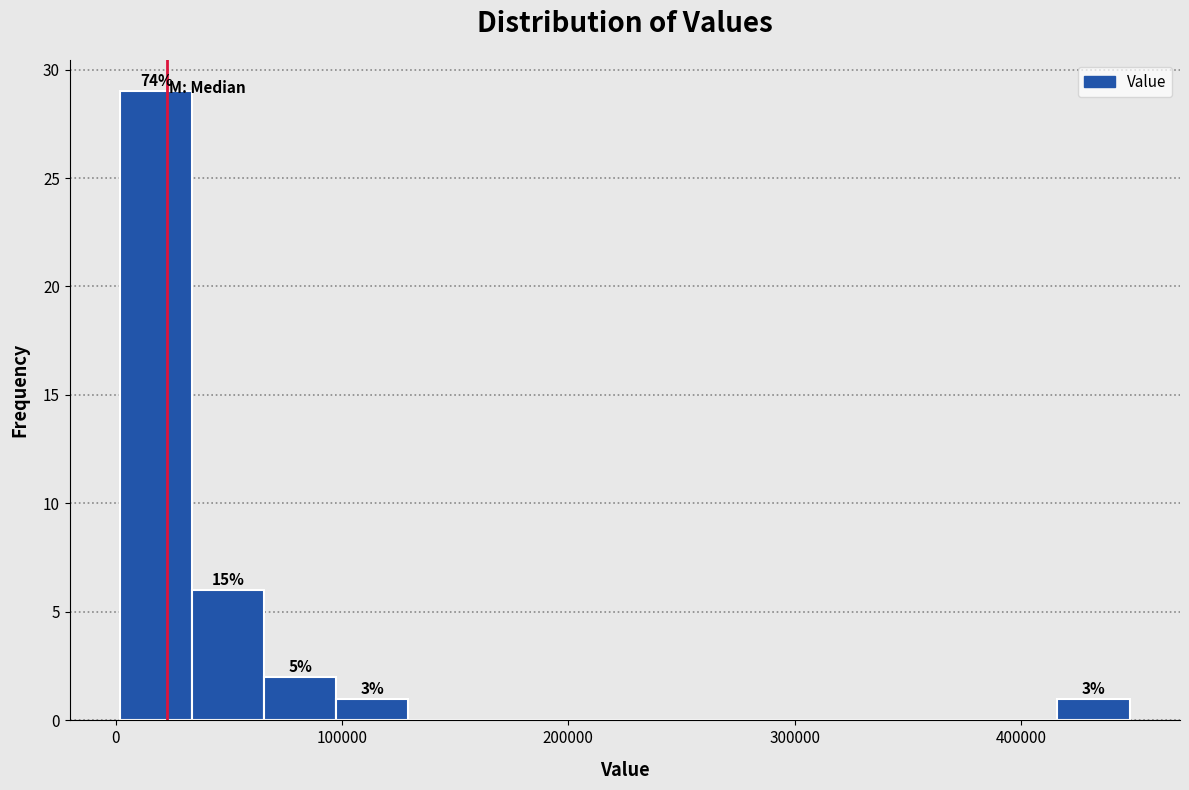

Around what value on the x-axis is the tallest bar? Give the approximate position of its centre, as read against the axis.

20000